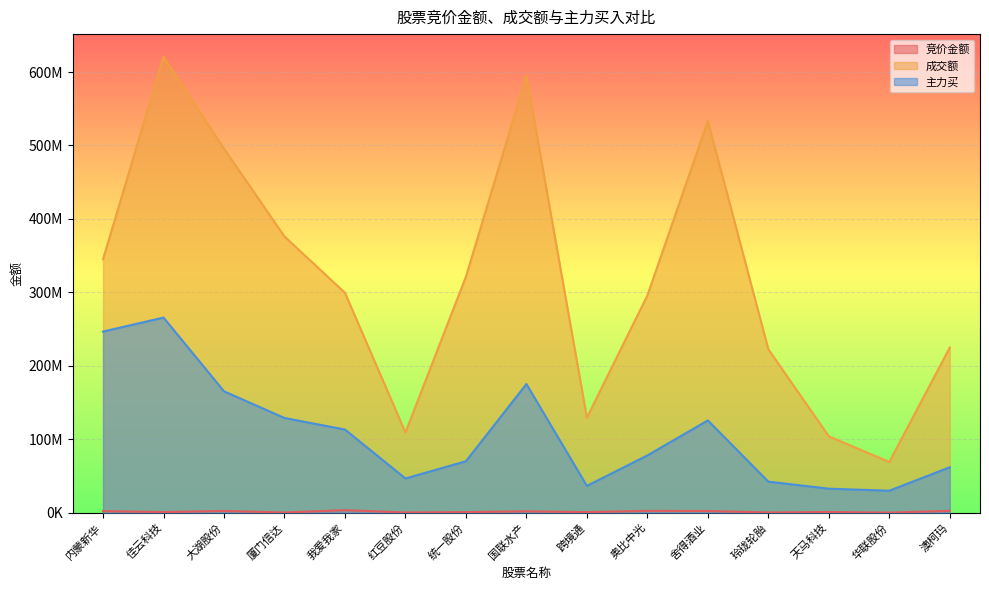

What are all the series names shown in the legend?

竞价金额, 成交额, 主力买